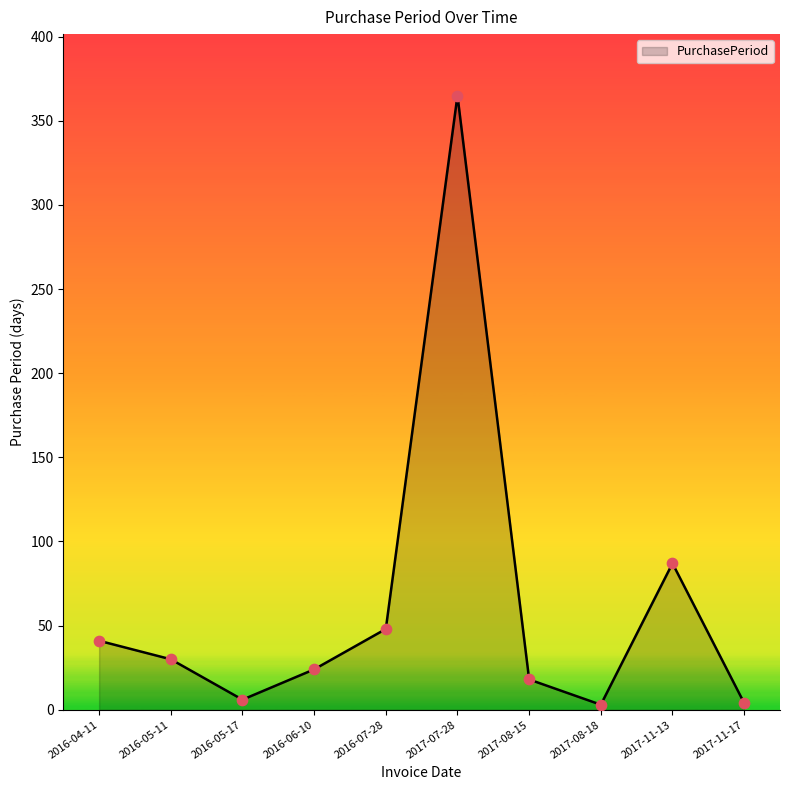

Between 2017-07-28 and 2016-05-11, which is larger?

2017-07-28